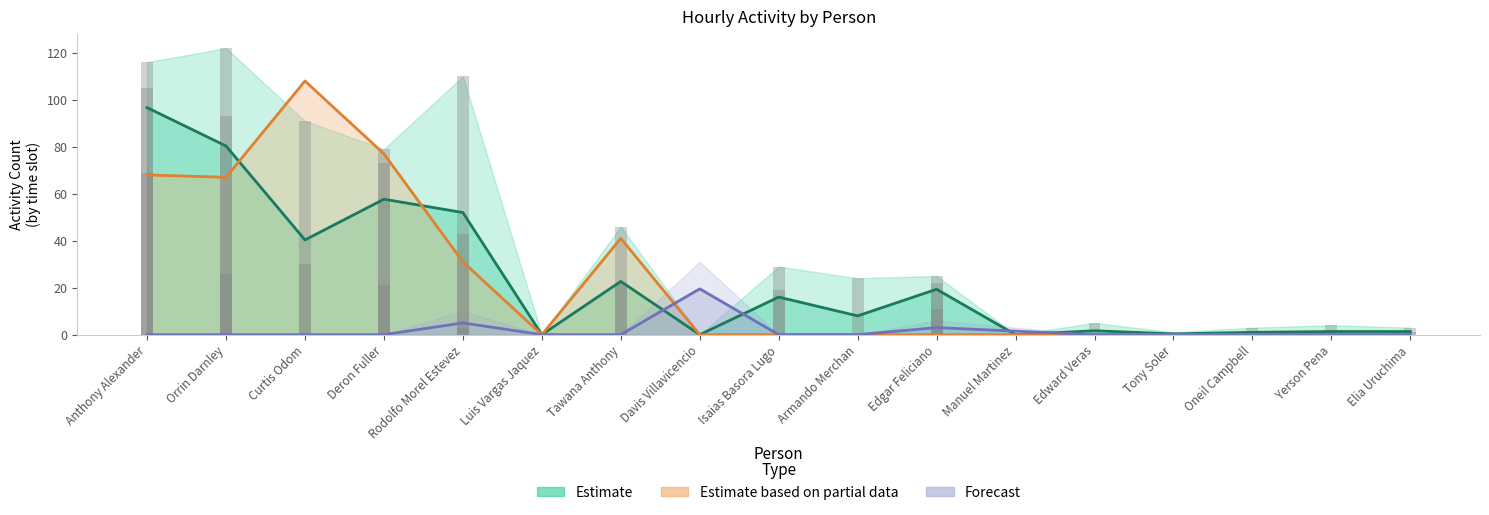

What is the label of the 16th bar from the left?

Yerson Pena